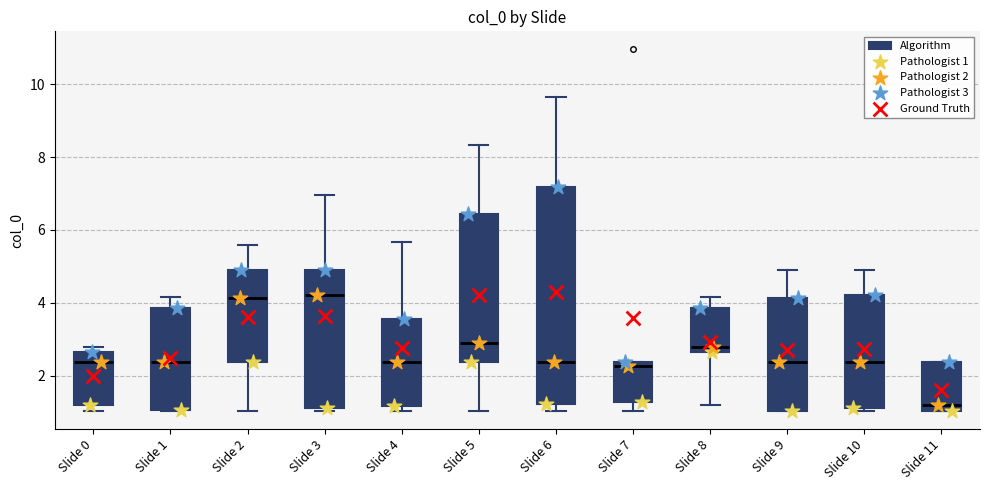

Where does the median line of the box for Slide 7 sit on the y-axis? The values are not printed on the chart, so give them approximately, as read against the axis.

2.2